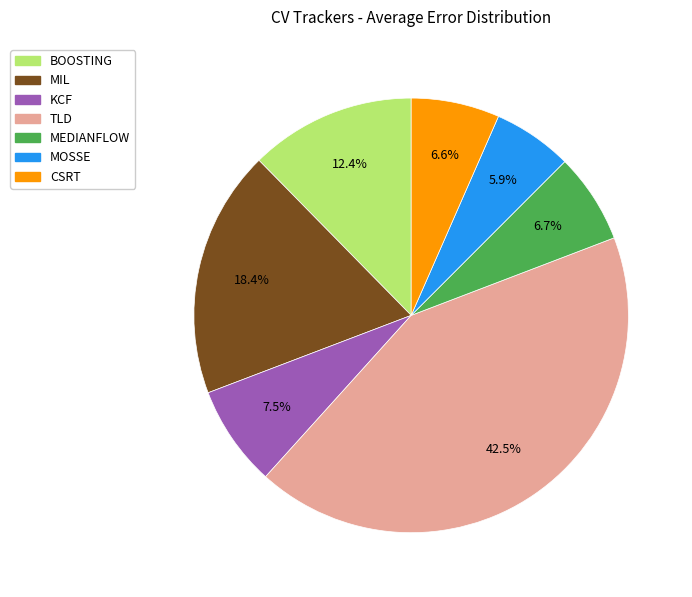

What percentage is the MIL slice, to the nearest percent?

18%